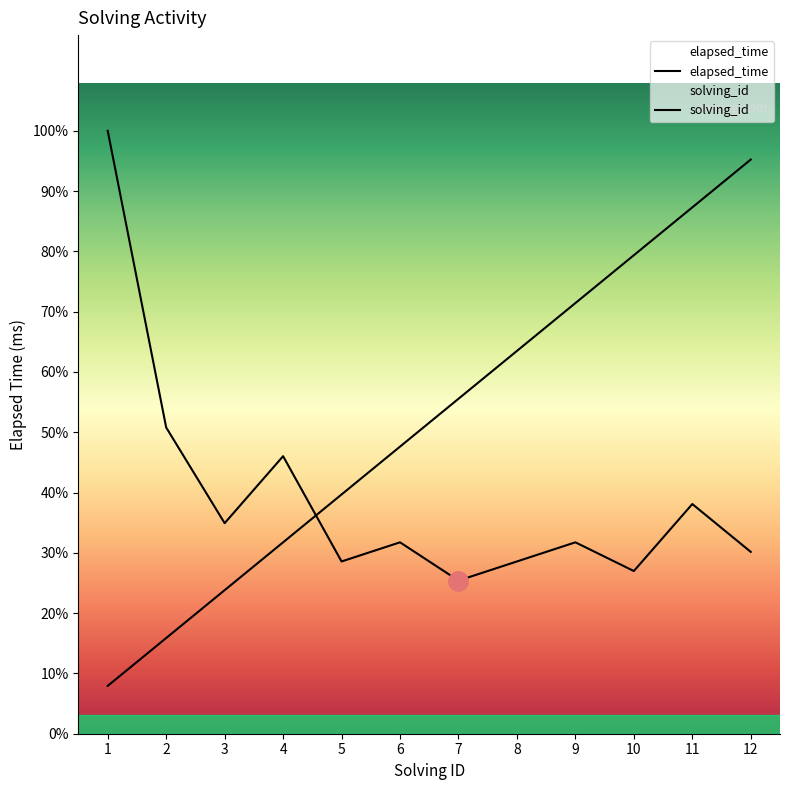

What is the approximate value of solving_id at 10, to the nearest 100?

50000